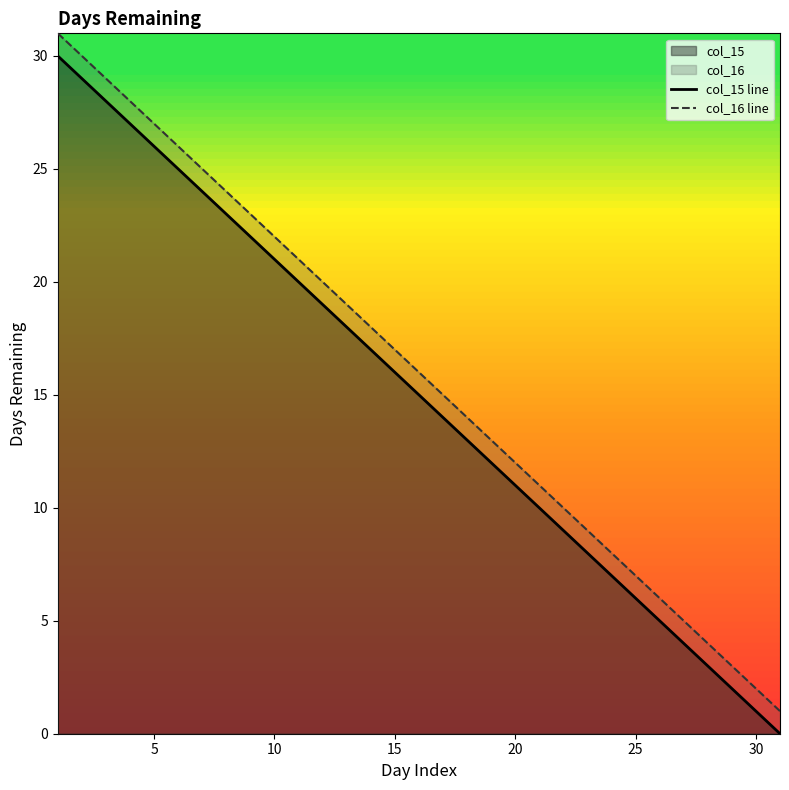

What is the difference between the col_15 line values at 25 and 15?

10